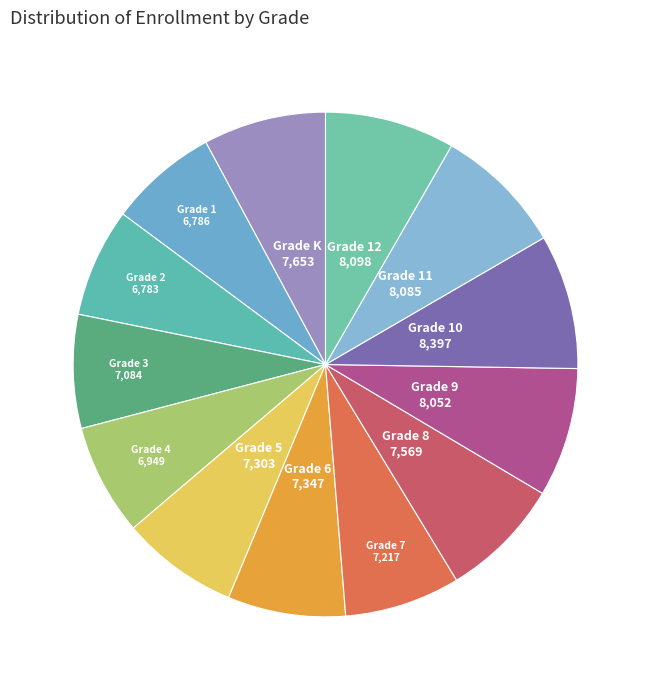

Does Grade 6 represent more than half of the total?

No